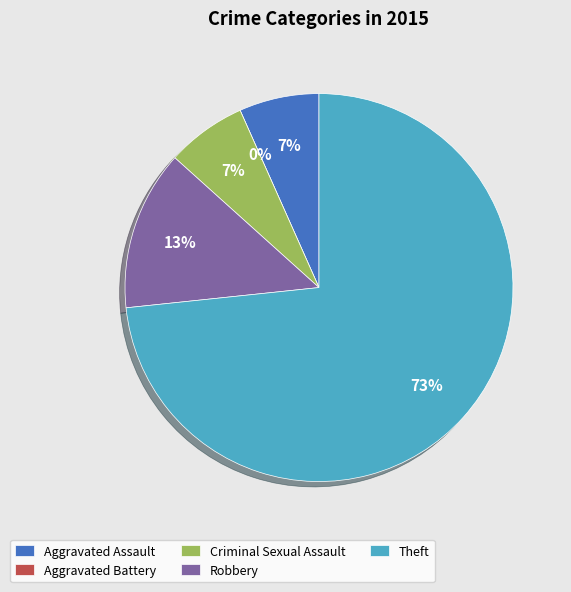

Which slice is the smallest?

Aggravated Battery